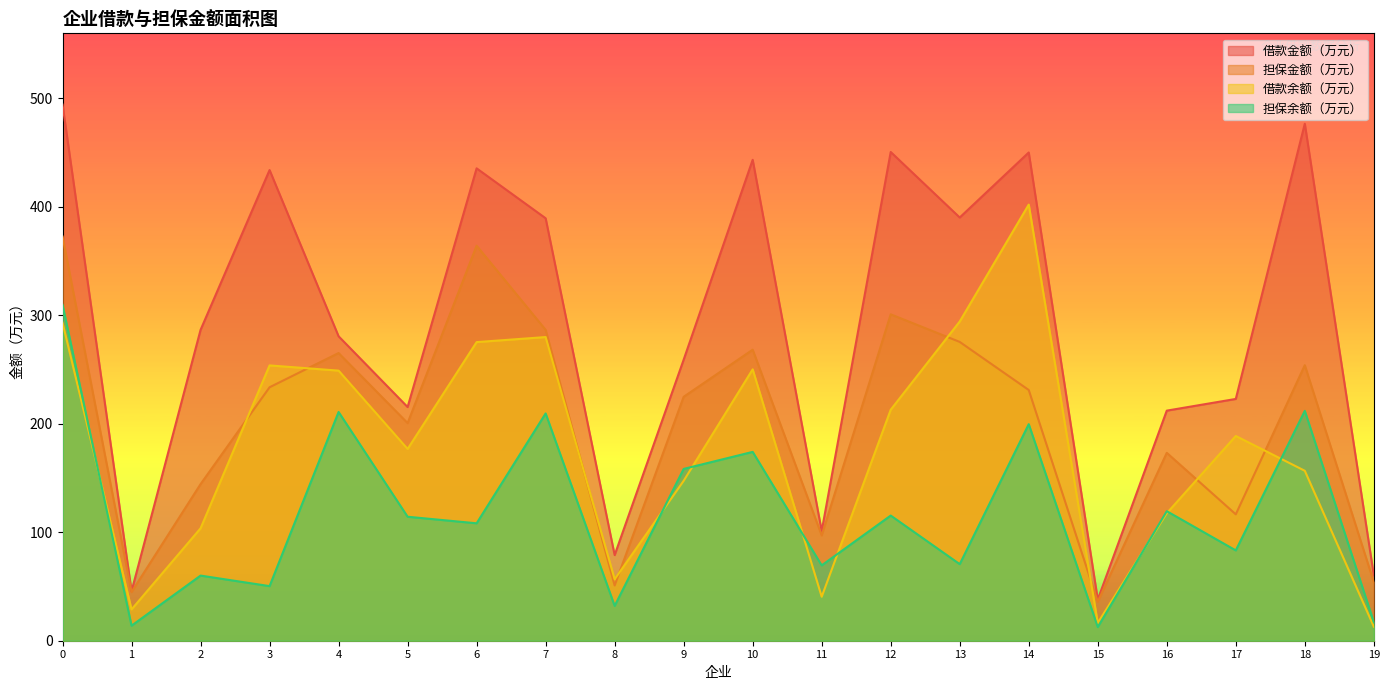

At which category is the sum across all series the highest?

0